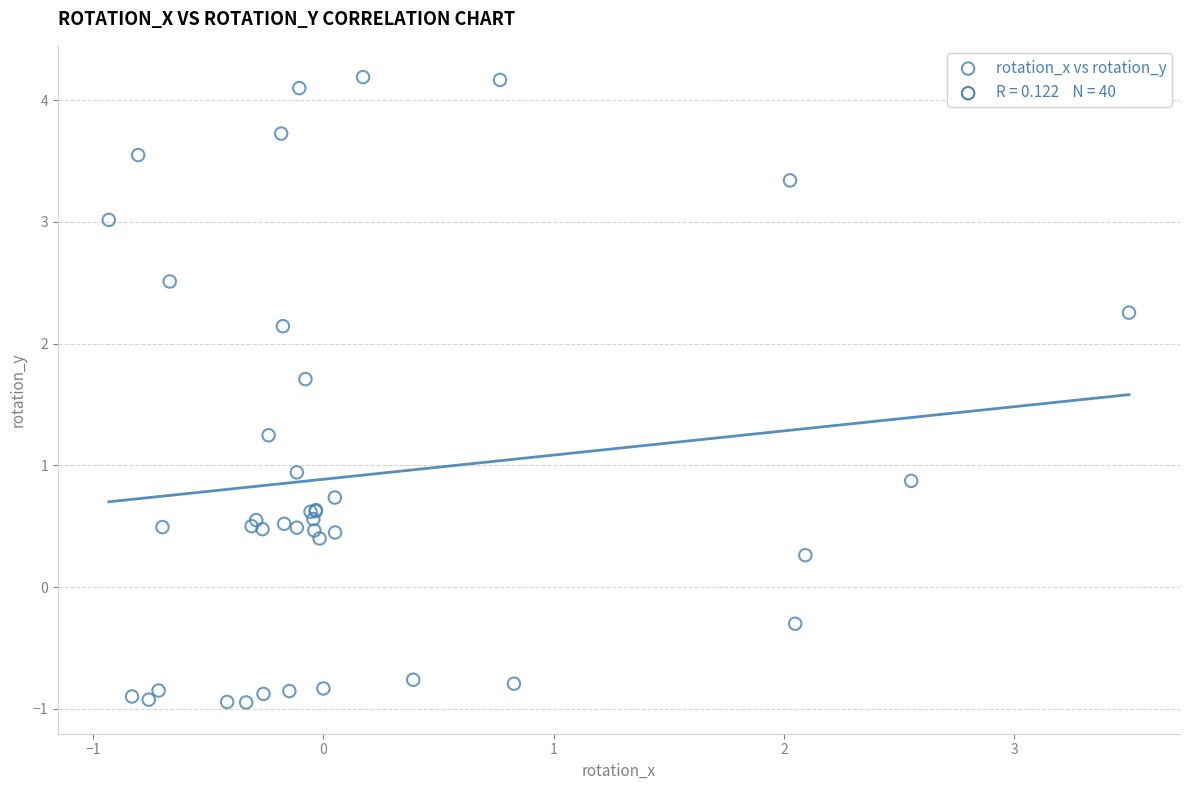

What Y value in the scatter plot is closest to 1?

0.9